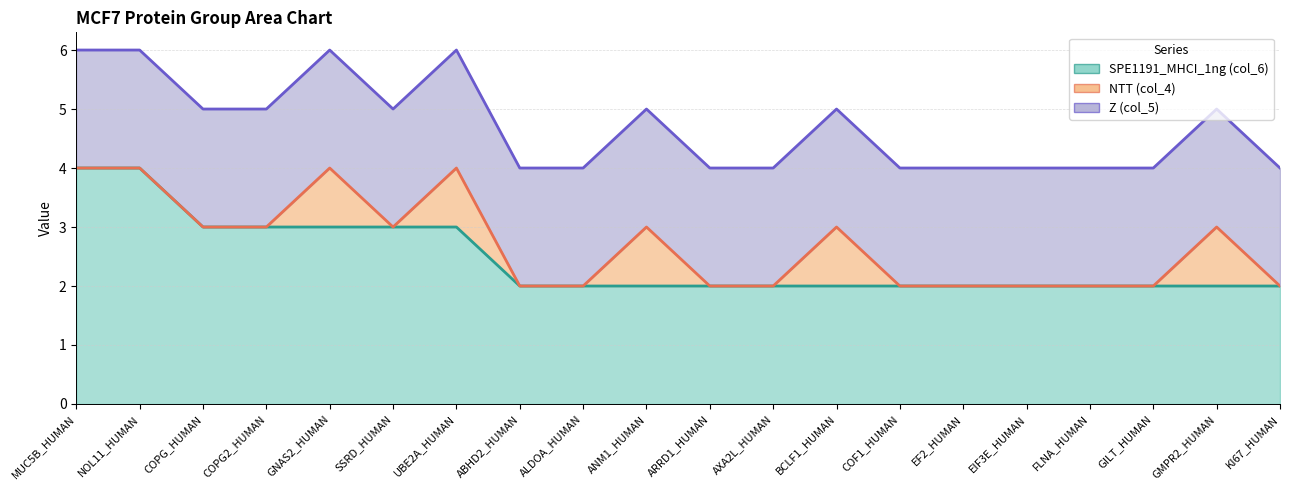

What is the difference between the highest and lowest values at KI67_HUMAN?

2